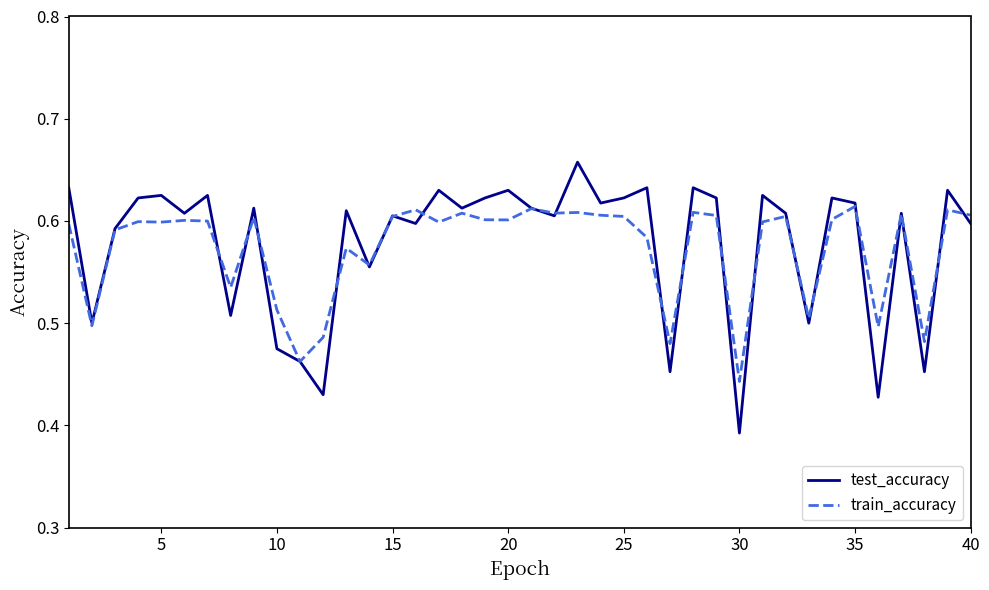

How many lines are shown in the chart?

2